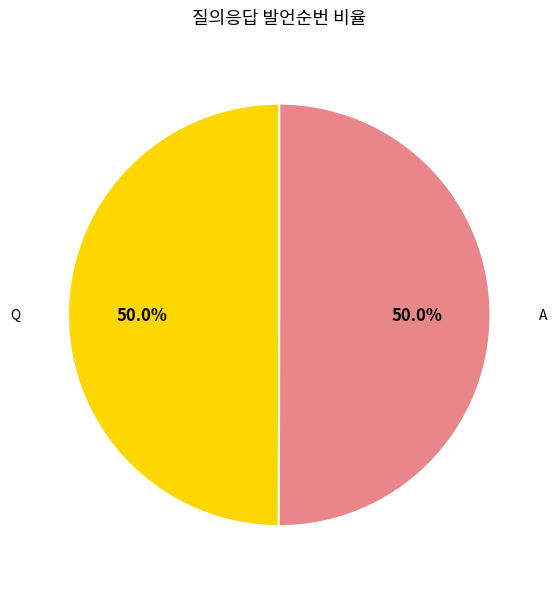

Approximately how many times larger is the value at A compared to Q?

1.0